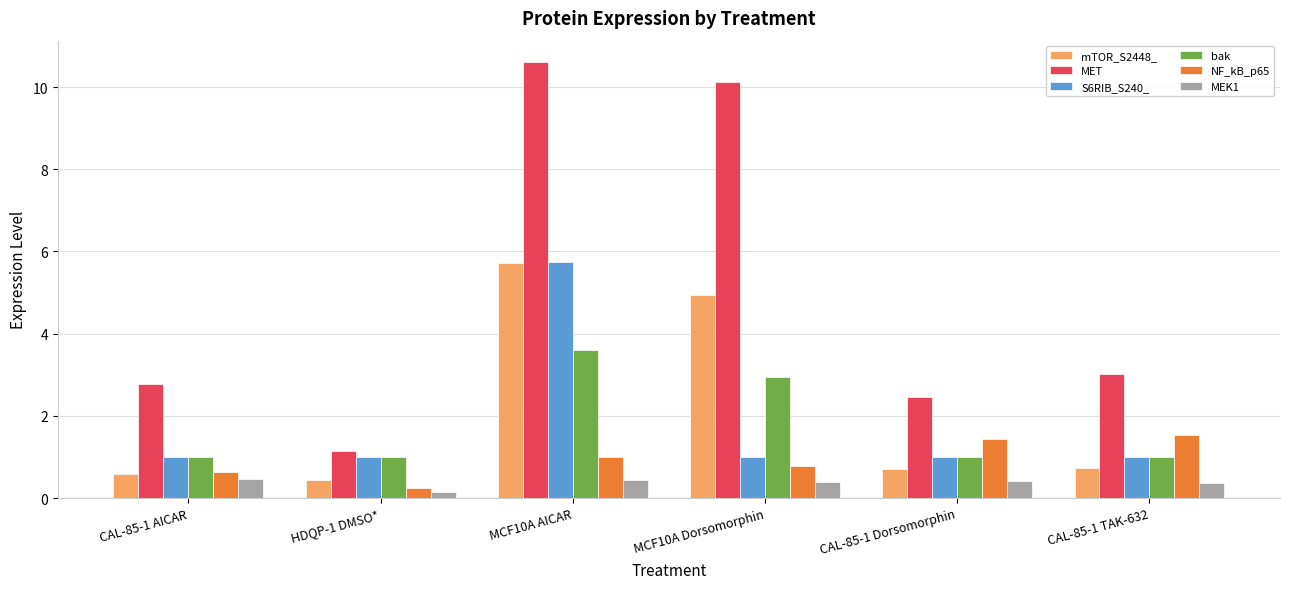

The value of S6RIB_S240_ at CAL-85-1 TAK-632 is 1.0. True or false?

True